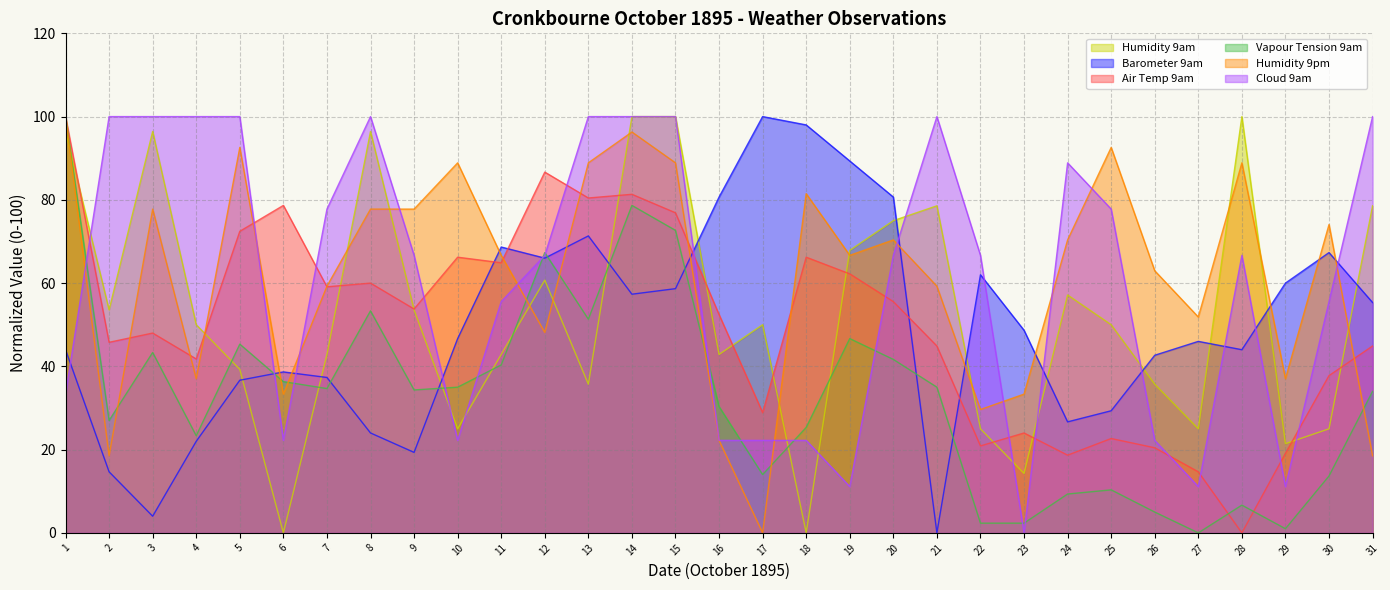

True or false: Humidity 9am has a value of 35.7 at 13.

True